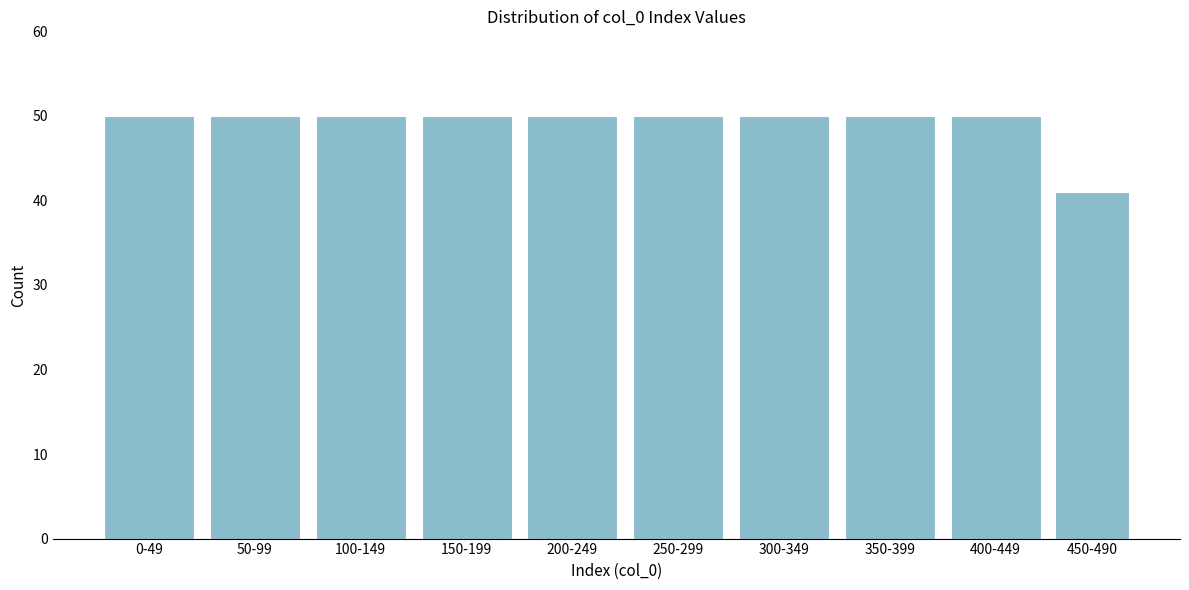

Reading left to right, list all the values displayed in this chart.

0-49=50	50-99=50	100-149=50	150-199=50	200-249=50	250-299=50	300-349=50	350-399=50	400-449=50	450-490=41